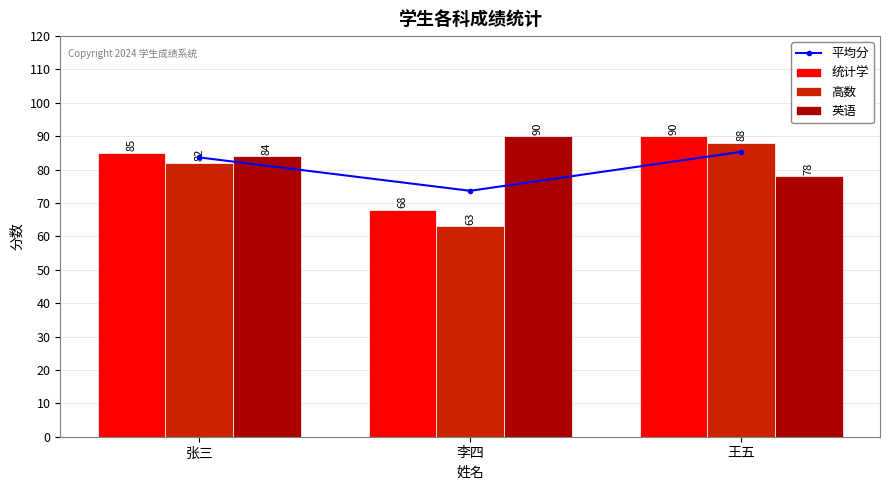

Where does the 英语 series first go above 84?

李四